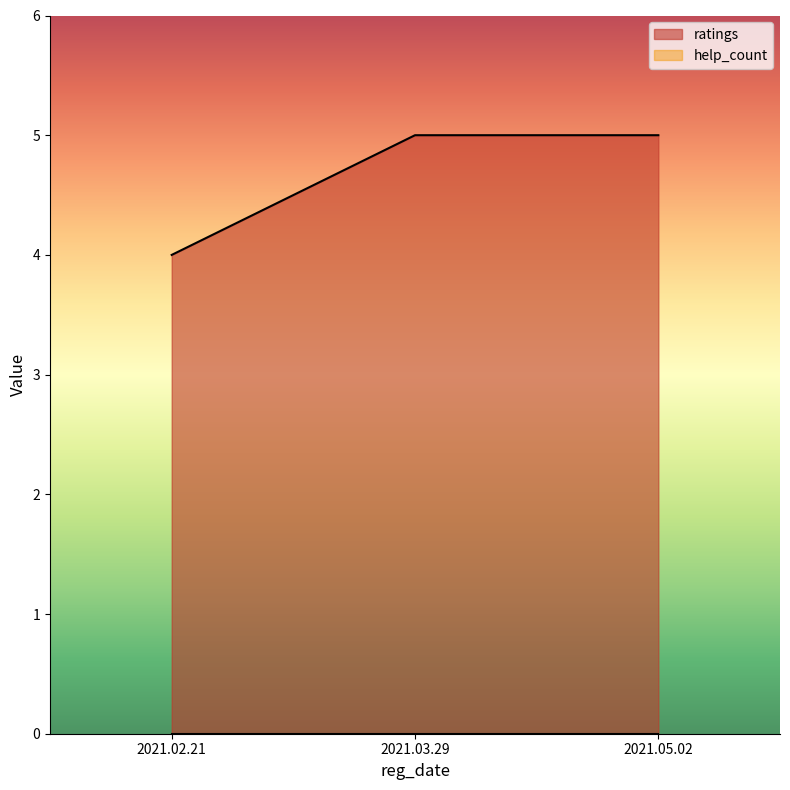

What is the label of the 3rd point from the right?

2021.02.21